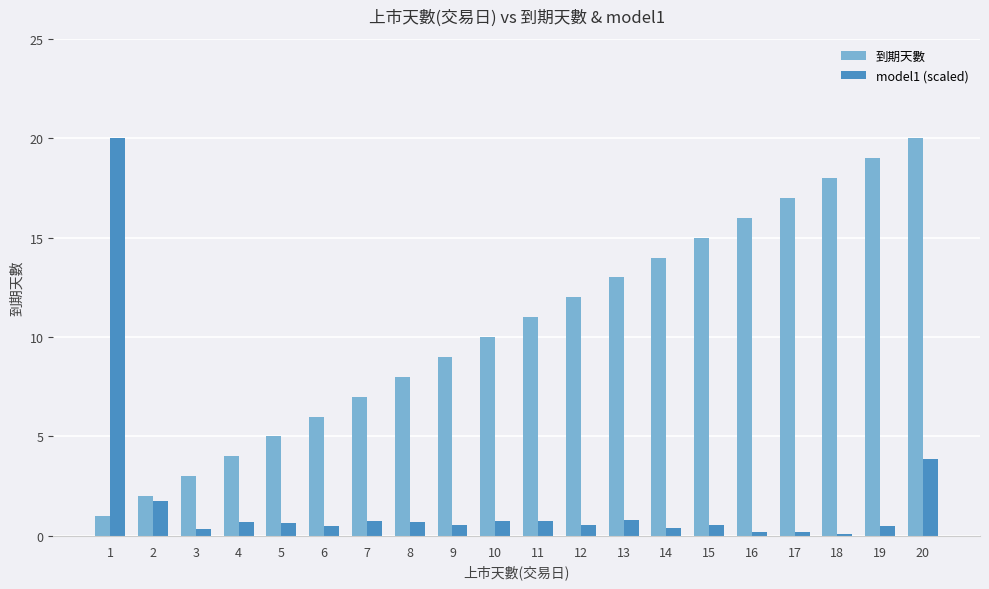

What is the maximum value shown in the chart?

20.0